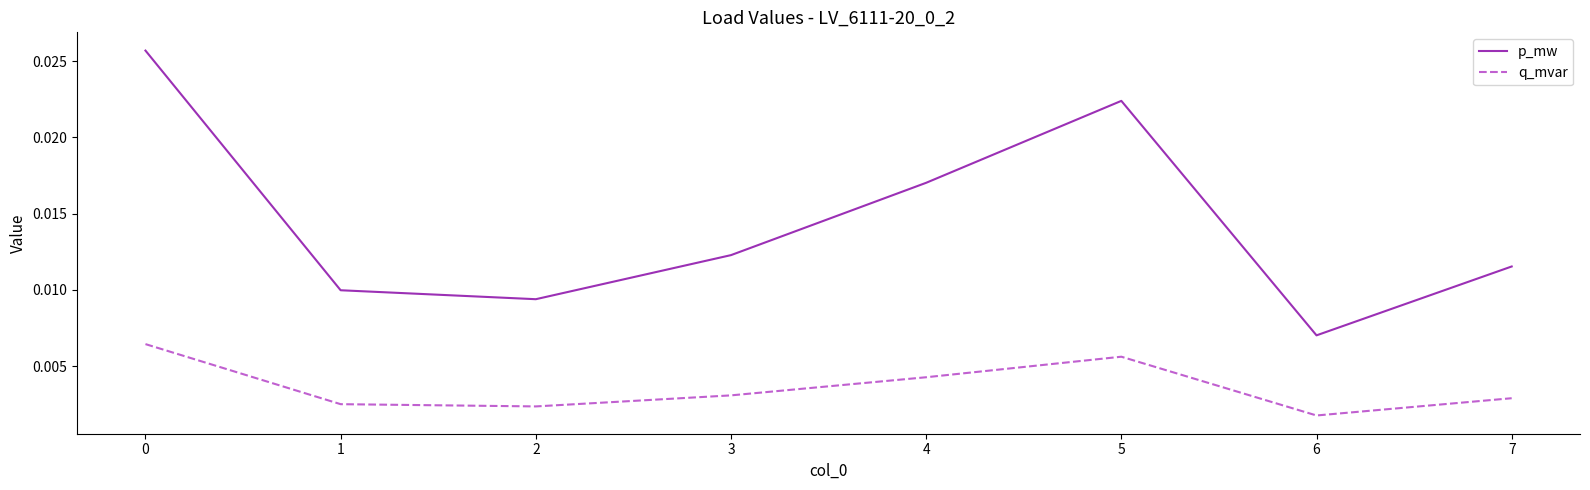

Rank the series by their maximum value, from lowest to highest.

q_mvar, p_mw